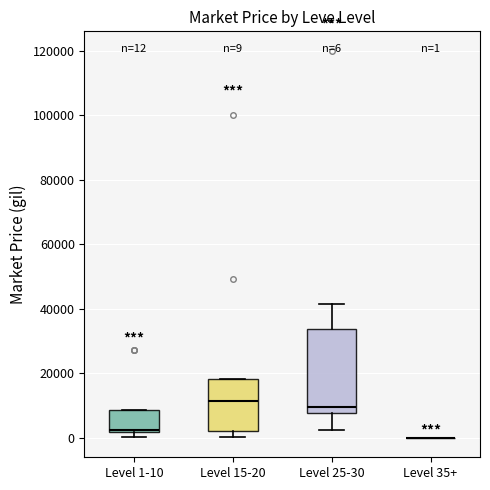

Which box is the tallest, from its lower edge to its upper edge?

Level 25-30